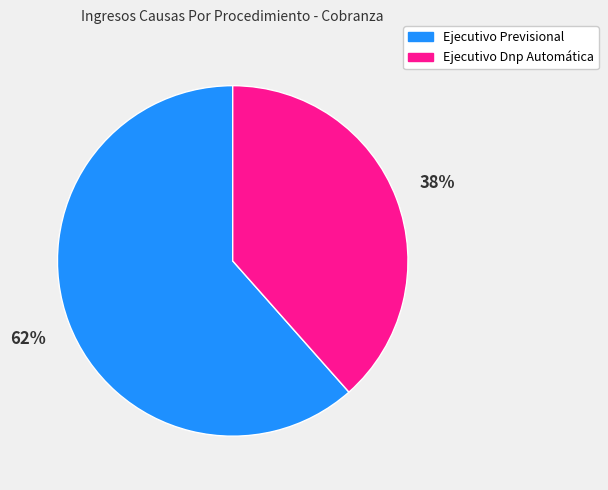

Which slice is the largest?

Ejecutivo Previsional